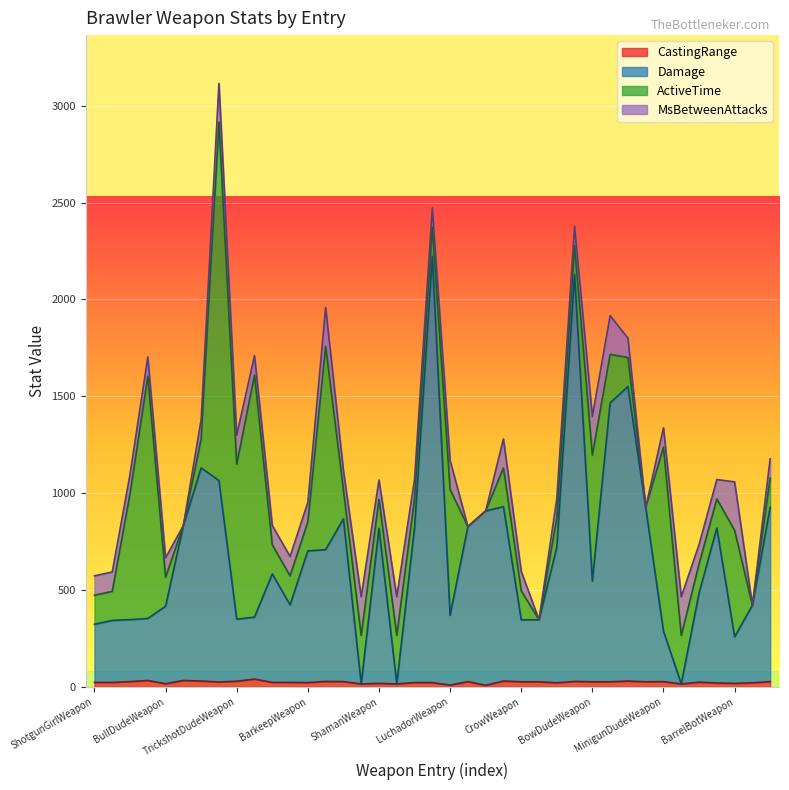

What is the total value across all series at ShotgunGirlWeapon?

573